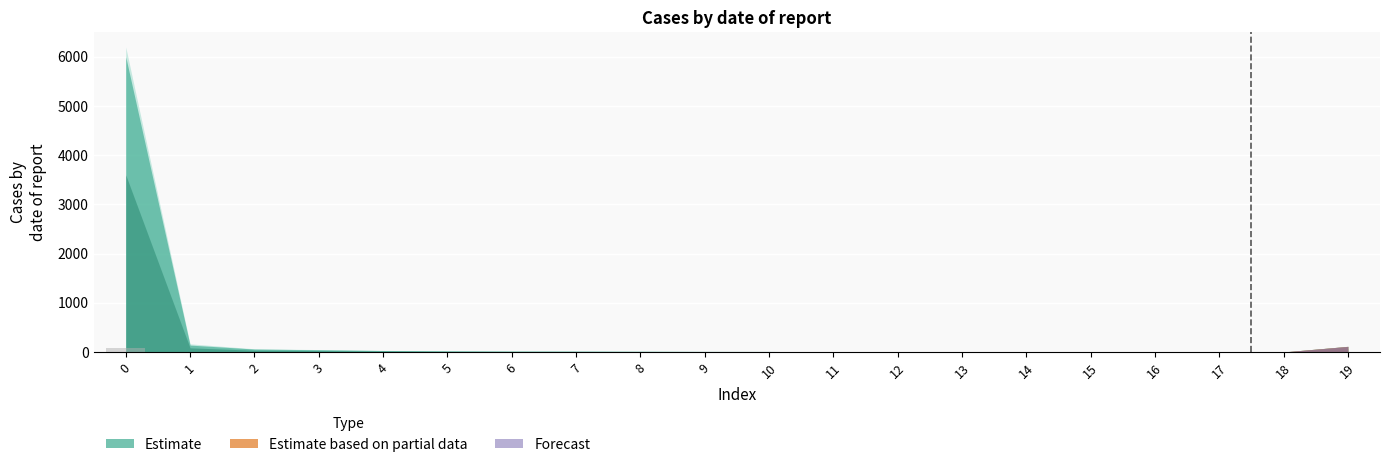

What is the value of the 3rd bar from the left?

0.4